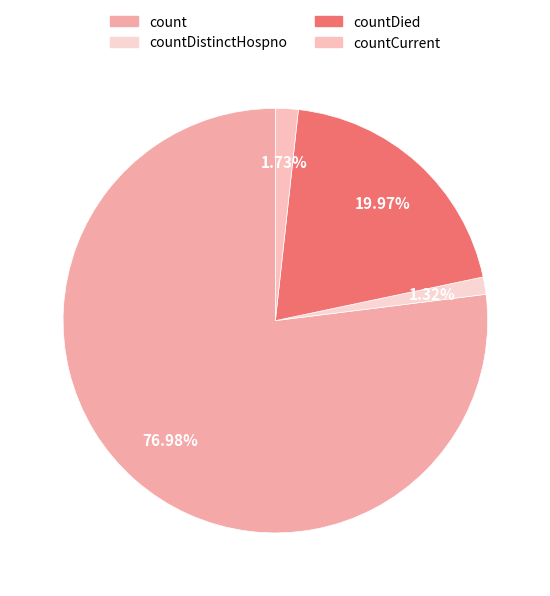

Which category has the smallest portion of the pie?

countDistinctHospno